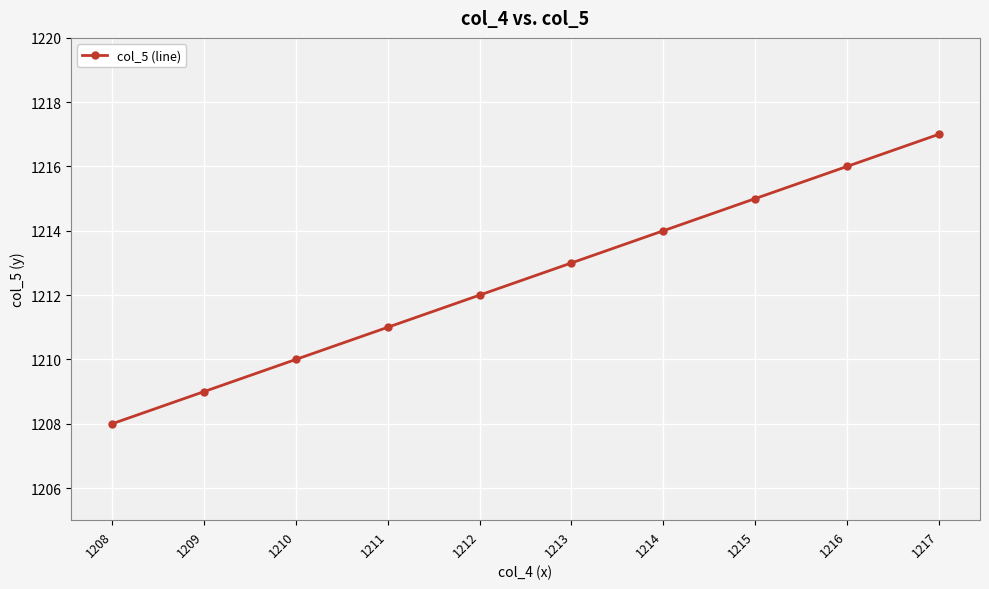

How many data points does each series have?

10